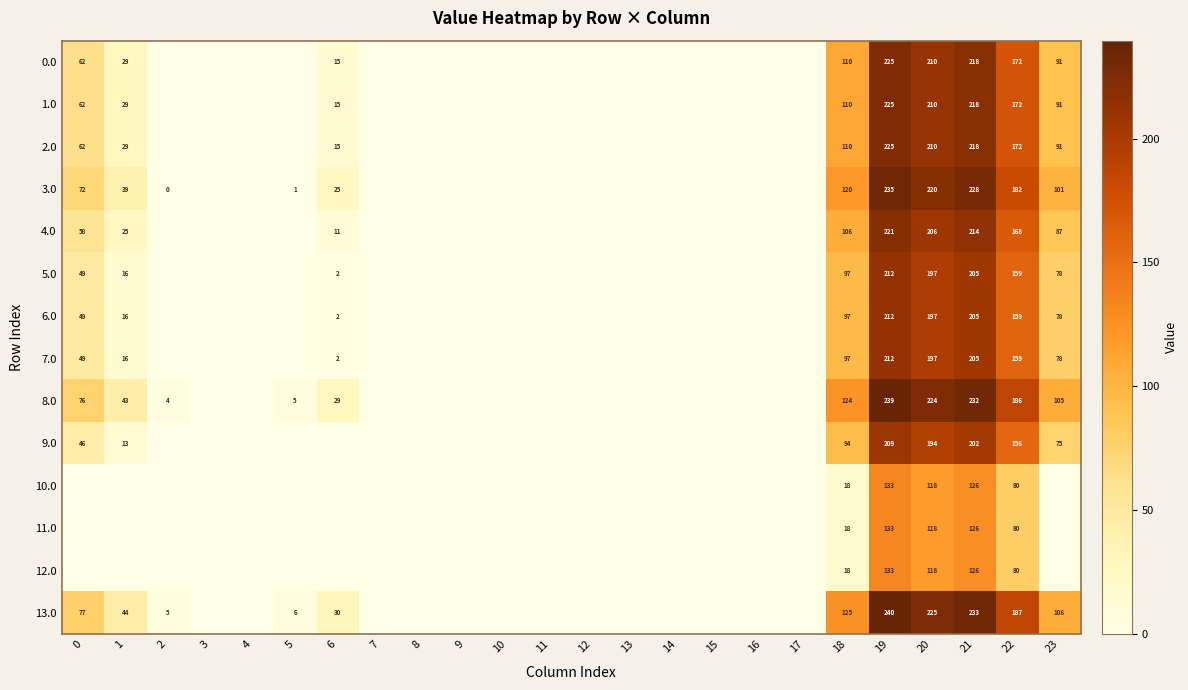

What is the total value across all series at 18?

1244